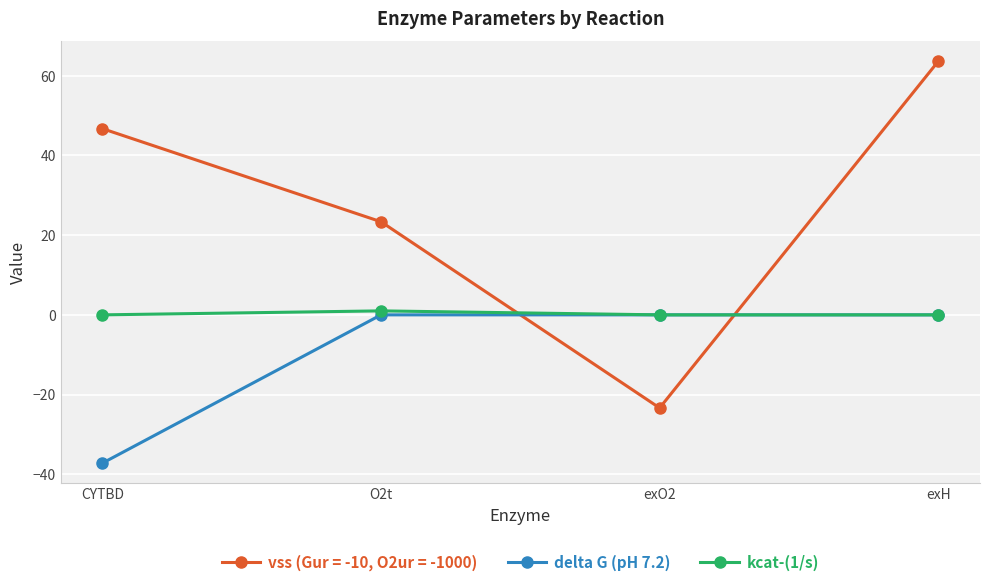

True or false: delta G (pH 7.2) and vss (Gur = -10, O2ur = -1000) intersect in this chart.

True